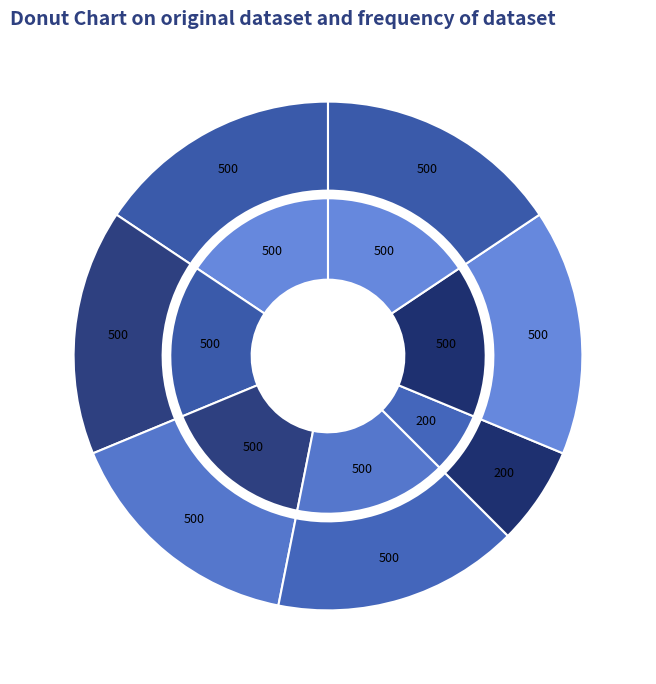

True or false: NANKI DIDIER accounts for 16% of the total.

True